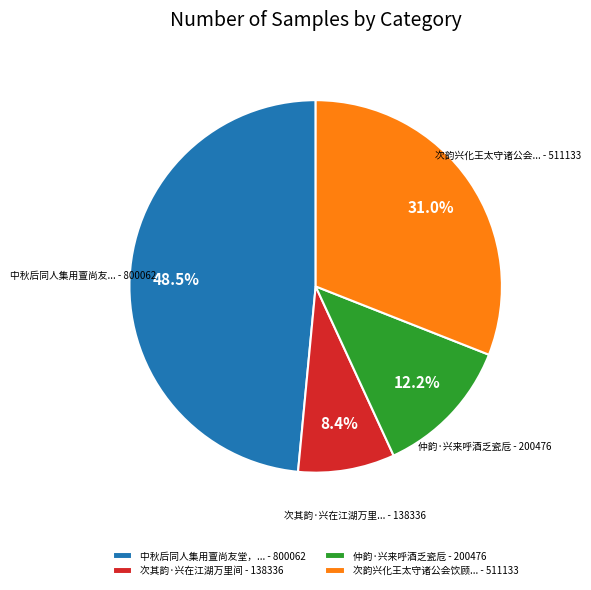

Is there any slice that represents more than half of the pie?

No